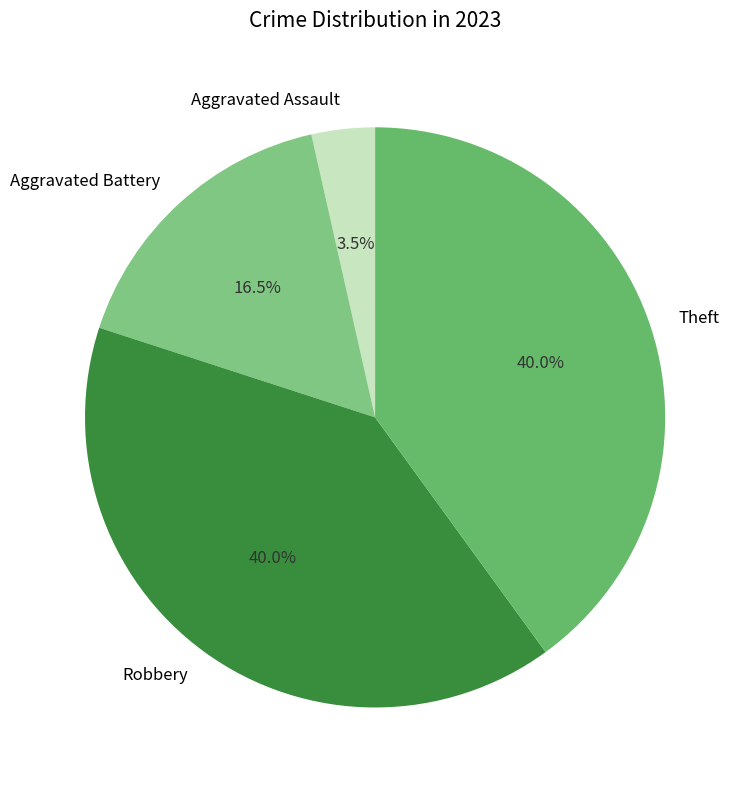

The Theft slice represents 29% of the pie. True or false?

False